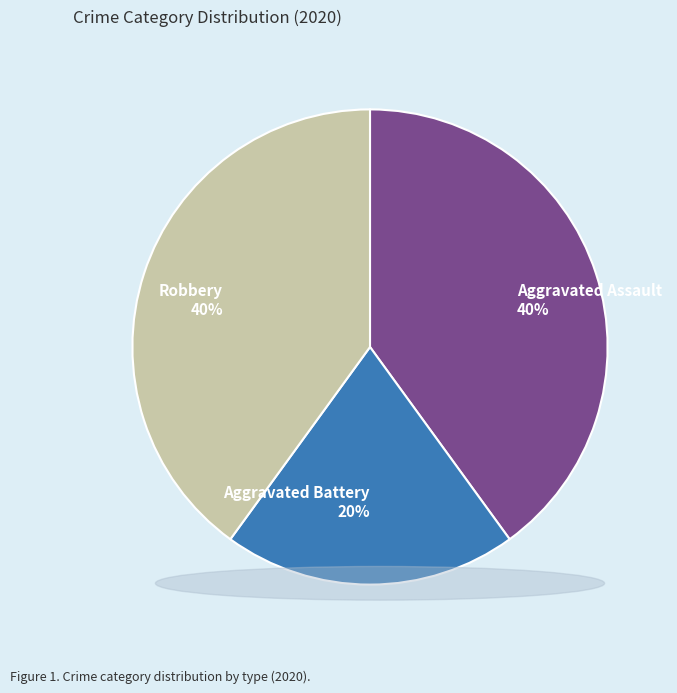

What percentage is the Aggravated Assault slice, to the nearest percent?

40%